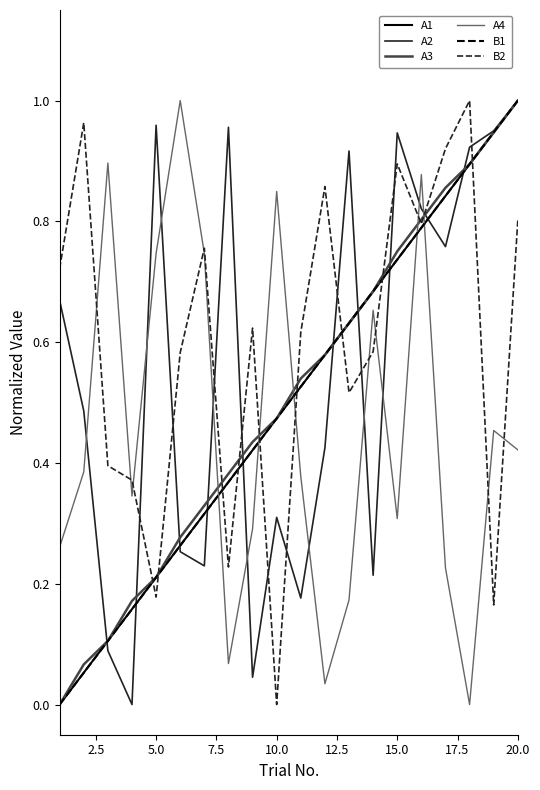

How many intersections are there between B1 and A4?

5